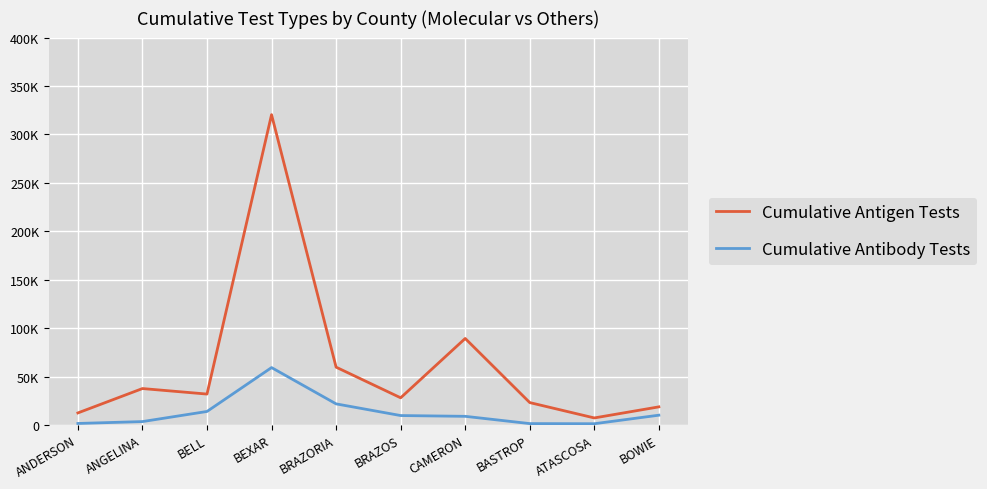

Does the chart have visible grid lines?

Yes